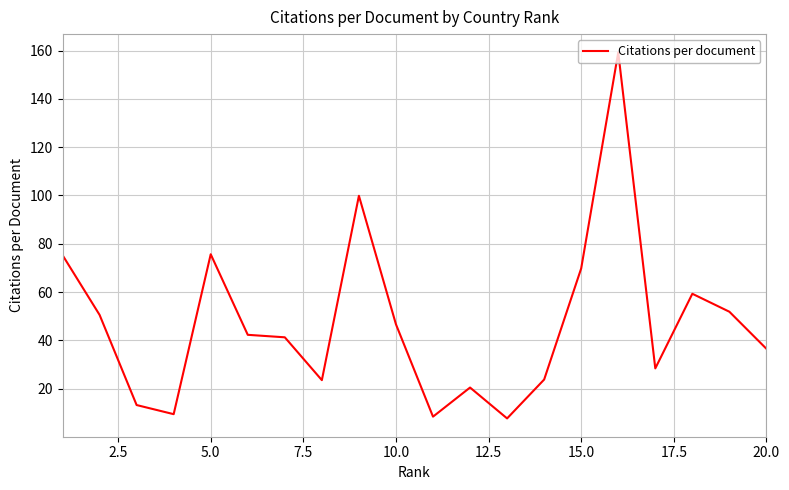

What is the smallest value displayed?

7.7